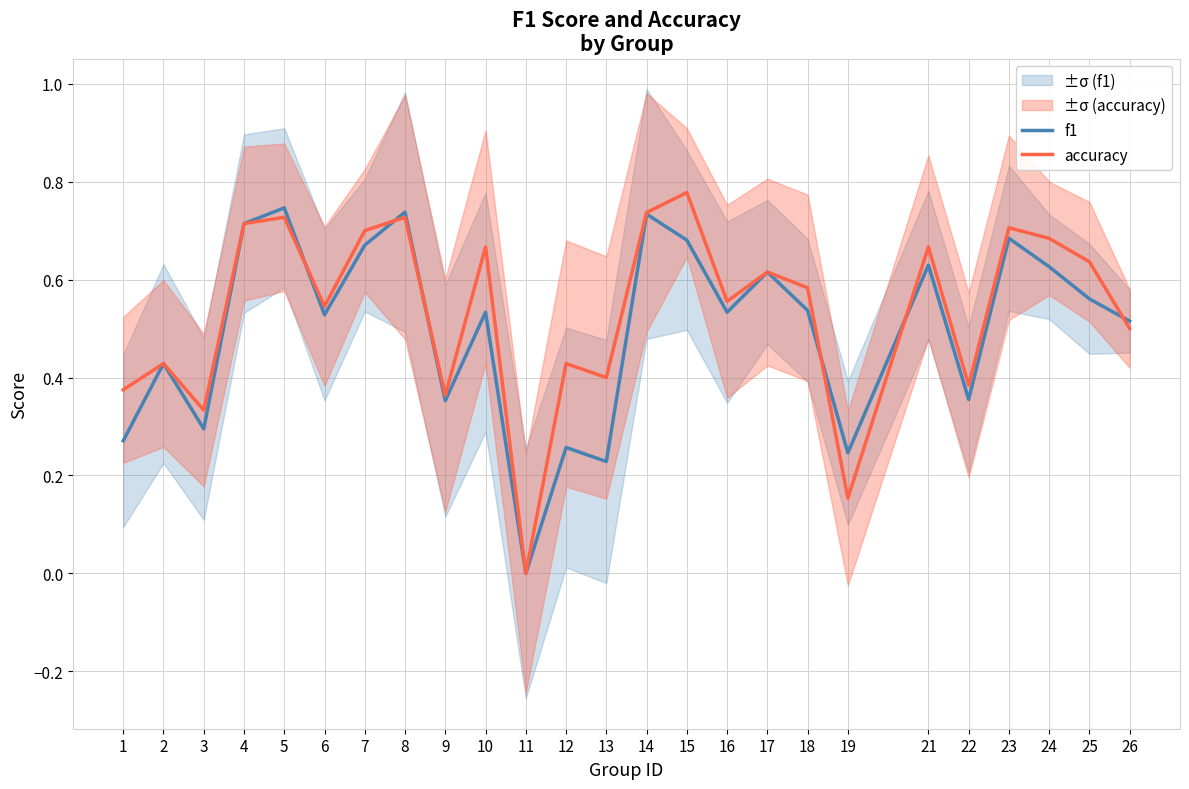

How many accuracy values are between 0 and 1?

25